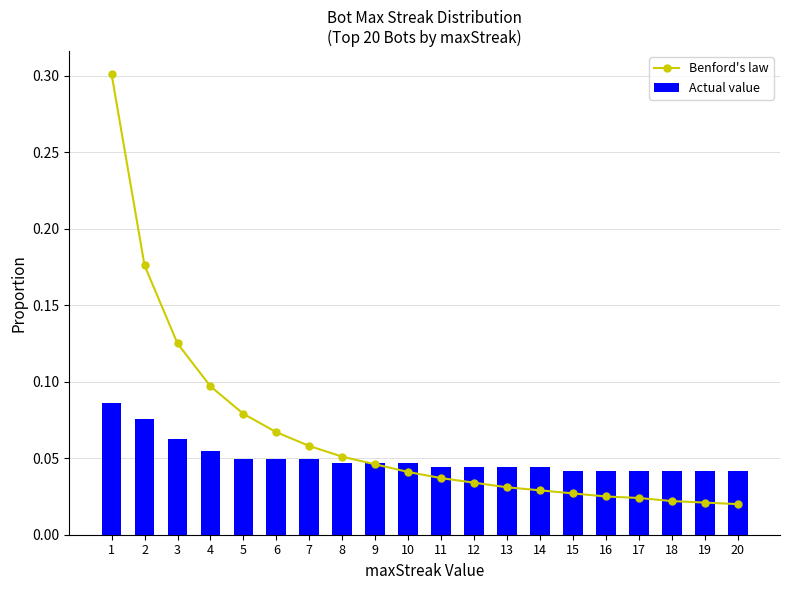

Which label corresponds to the smallest value in the chart?

20